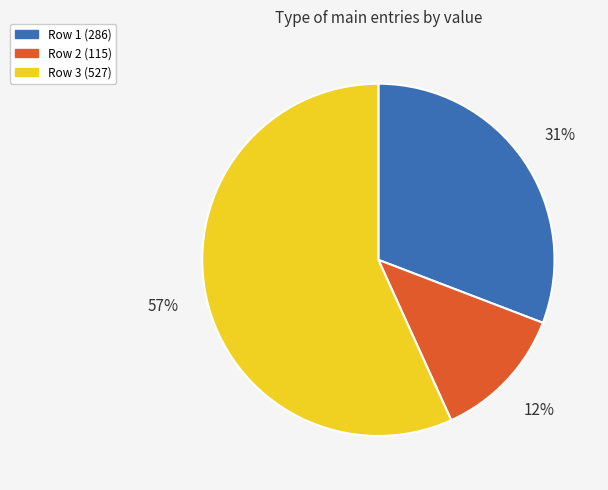

Is there a majority slice in this chart?

Yes